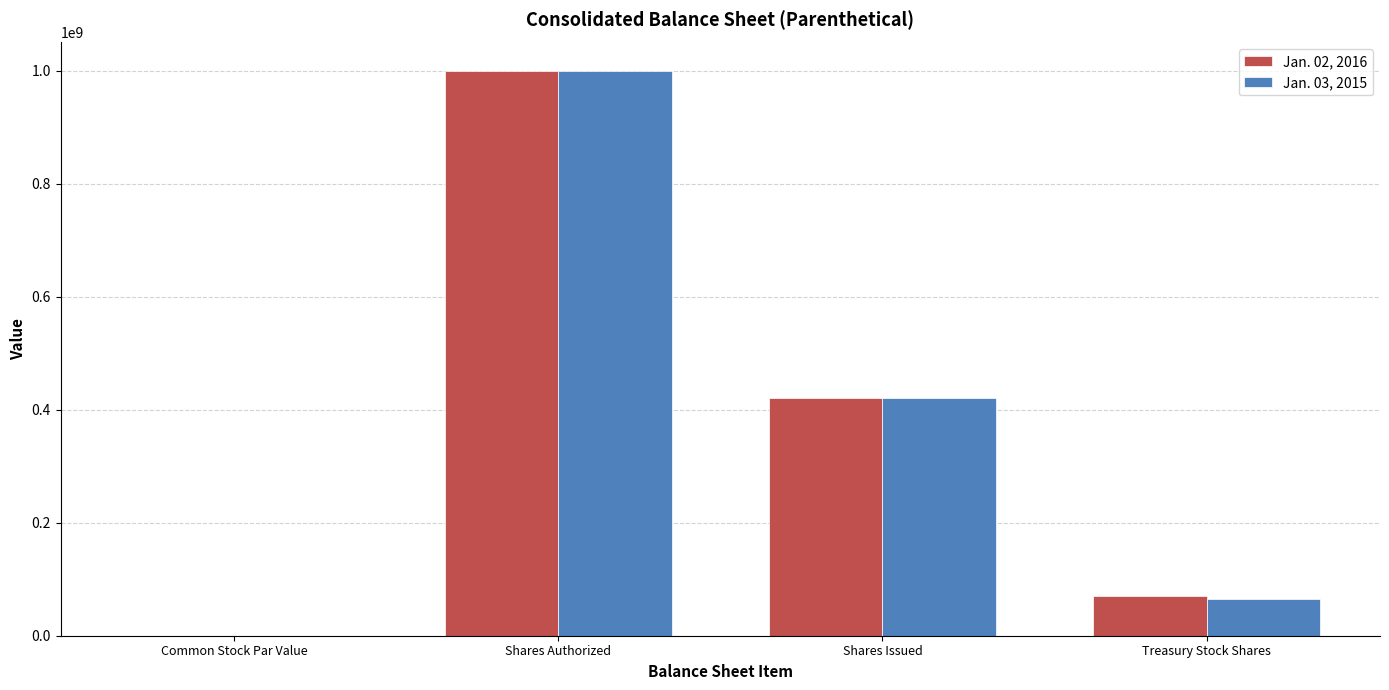

Between Shares Issued and Treasury Stock Shares, which series saw the biggest shift?

Jan. 03, 2015